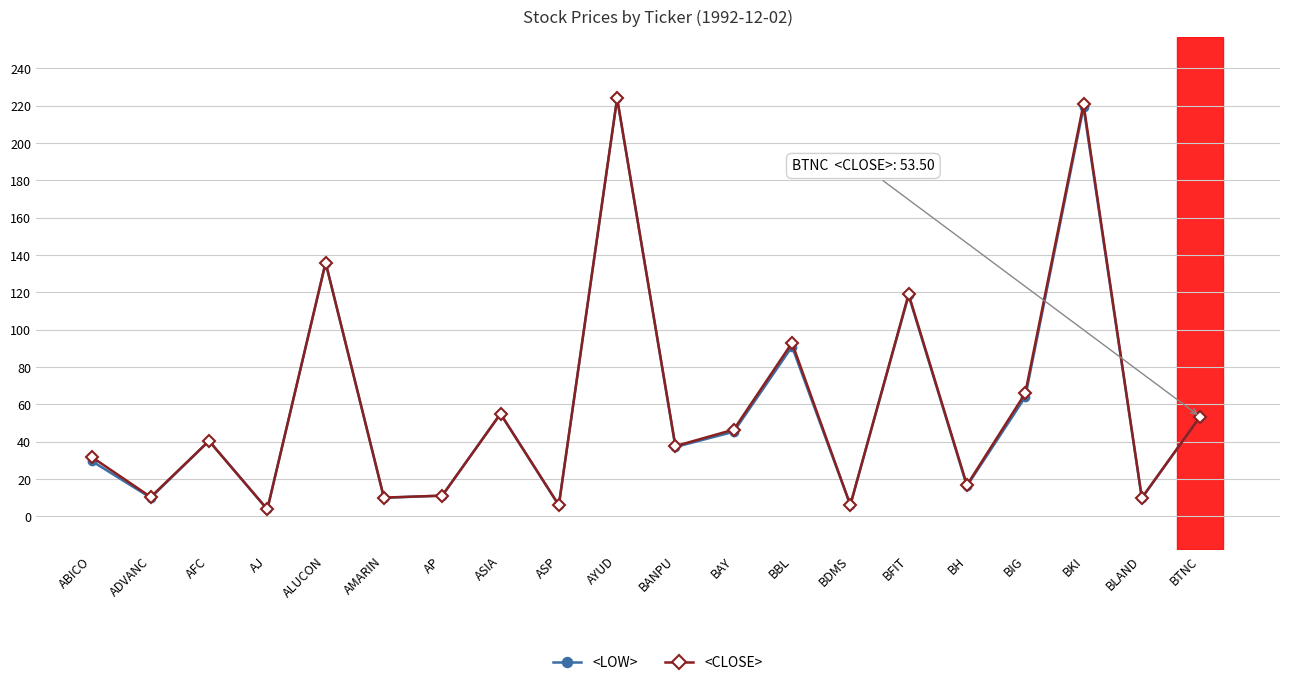

What is the difference between the maximum and minimum values in the <CLOSE> series?

220.2